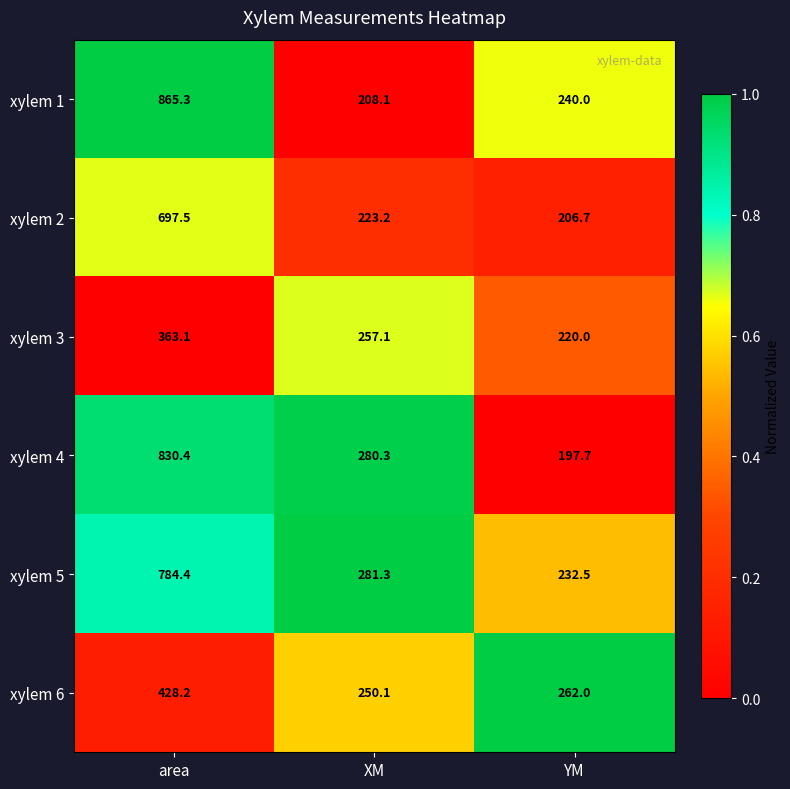

What is the total value across all series at area?

3968.9